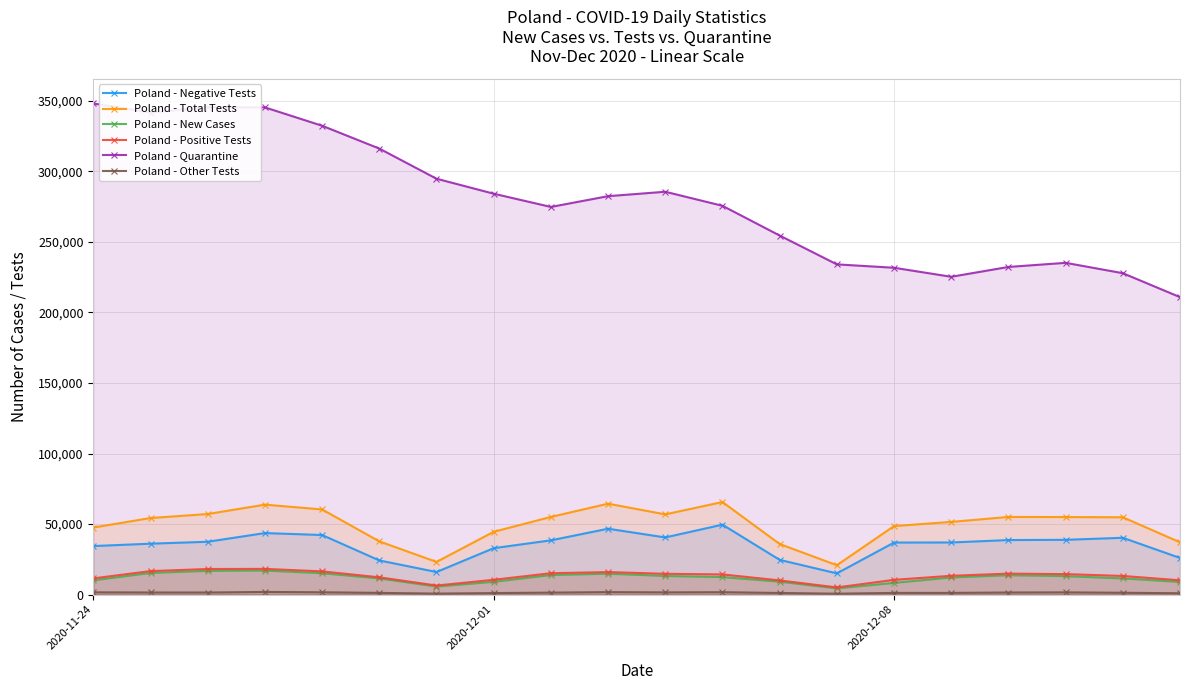

Reading left to right, transcribe all the data shown in this chart.

Poland - Negative Tests: 34425	36105	37467	43628	42242	24238	16016	32918	38468	46709	40530	49585	24633	15058	36901	36964	38673	38840	40286	25981
Poland - Total Tests: 47540	54288	57120	63763	60368	37742	23174	44535	55056	64452	56872	65627	35869	20824	48586	51537	55051	54978	54829	37081
Poland - New Cases: 10141	15360	16846	17059	15183	11483	5734	9066	13870	14838	13230	12430	9175	4424	8315	12164	13747	13105	11498	8978
Poland - Positive Tests: 11502	16672	18161	18247	16469	12276	6441	10522	15171	15979	14757	14323	10070	5103	10483	13353	14880	14539	13233	10132
Poland - Quarantine: 348135	341659	345501	345333	332314	316146	294775	284156	274769	282408	285534	275582	254509	234065	231665	225269	232242	235155	227813	210836
Poland - Other Tests: 1613	1511	1492	1888	1657	1228	717	1095	1417	1764	1585	1719	1166	663	1202	1220	1498	1599	1310	968